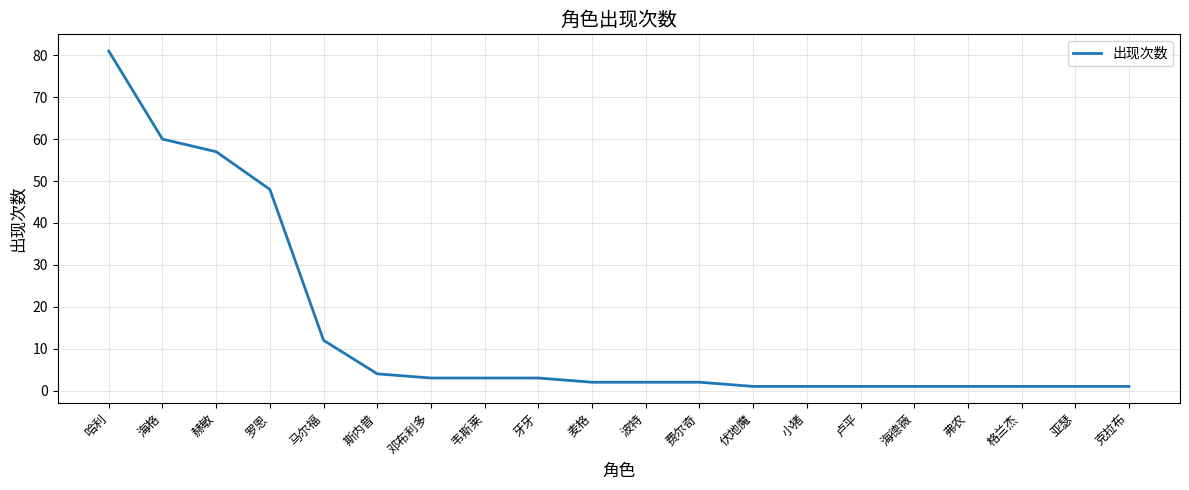

Which label corresponds to the largest value in the chart?

哈利